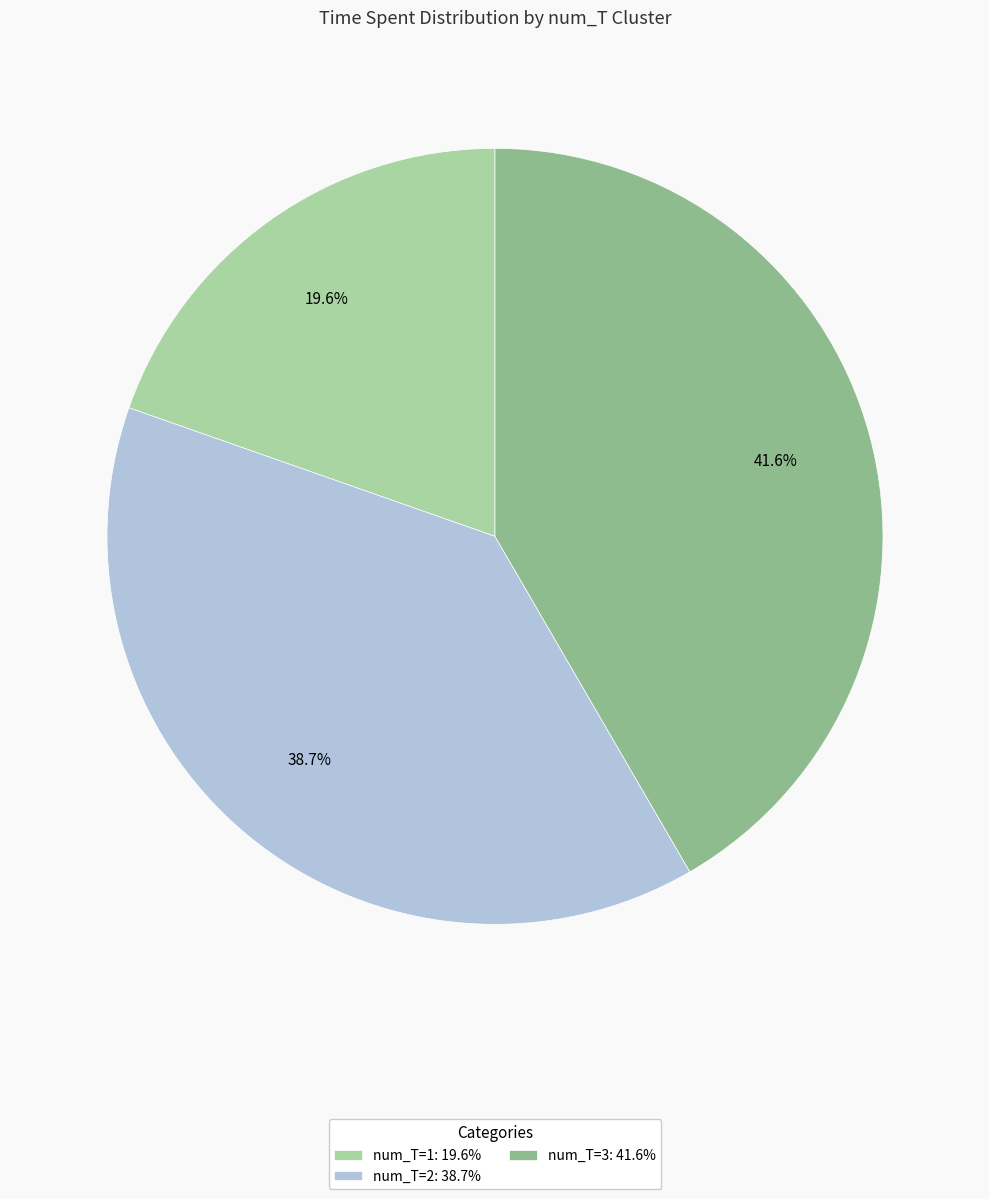

Does any single category account for the majority?

No